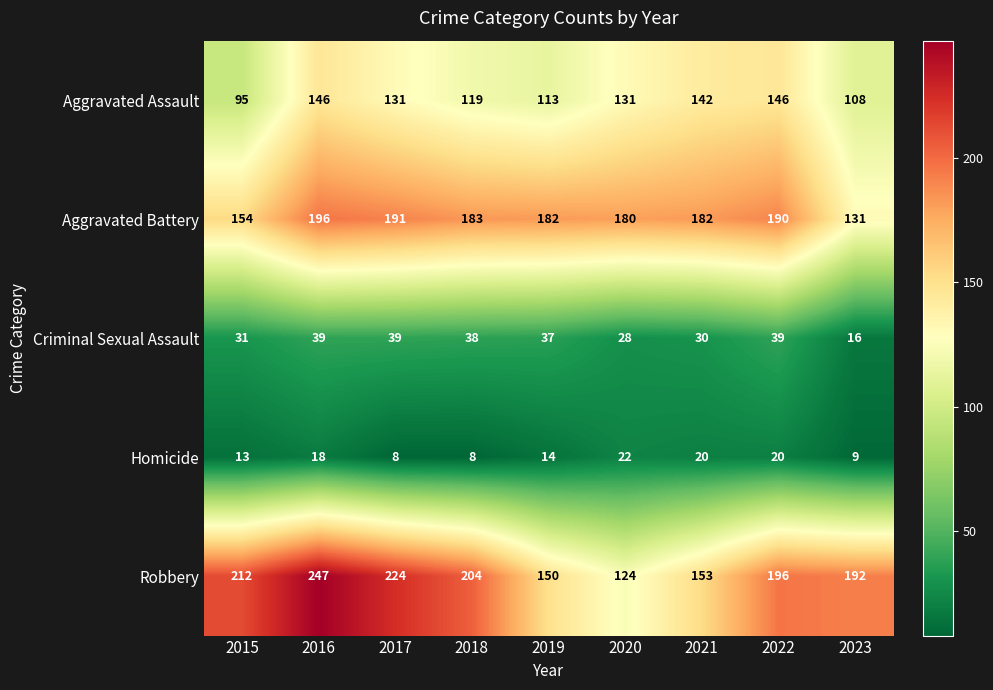

What is the average value of the Homicide series?

15